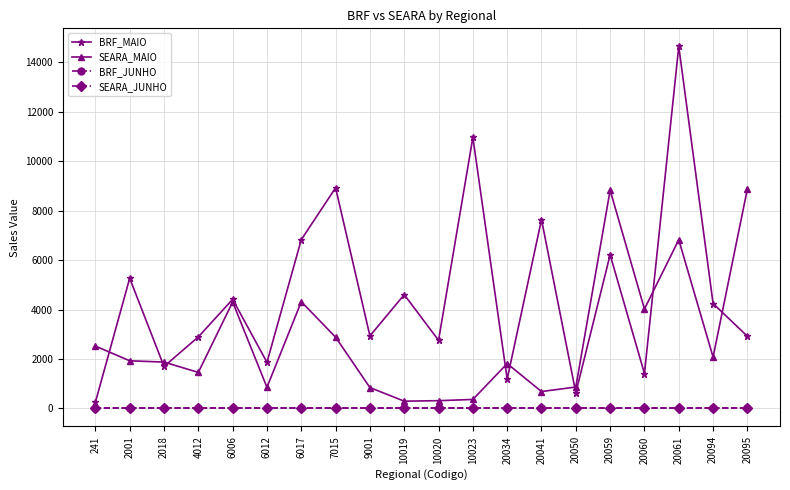

How many lines are shown in the chart?

4